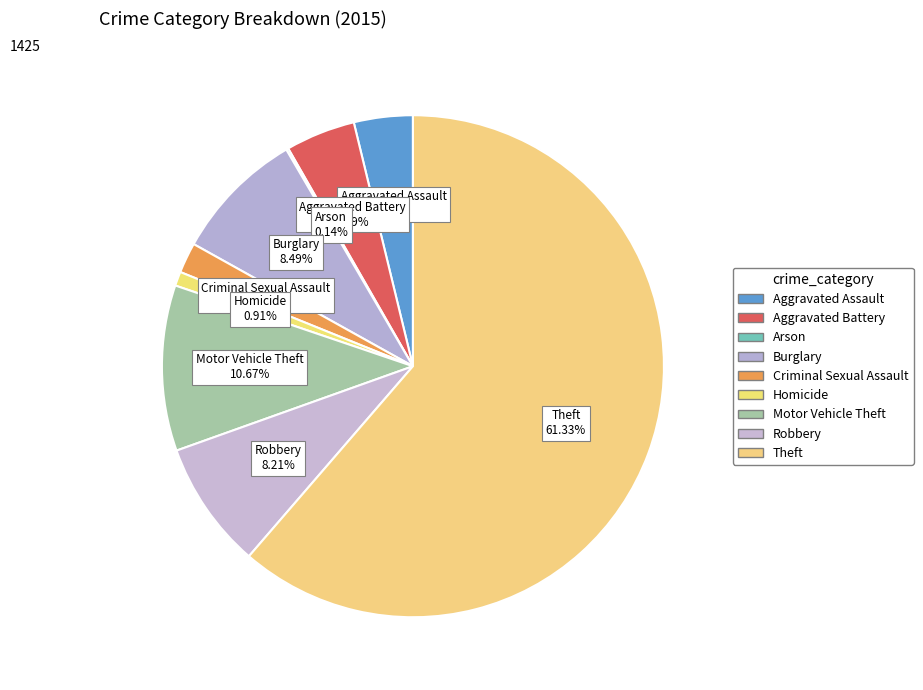

What portion of the pie excludes Burglary?

91.5%